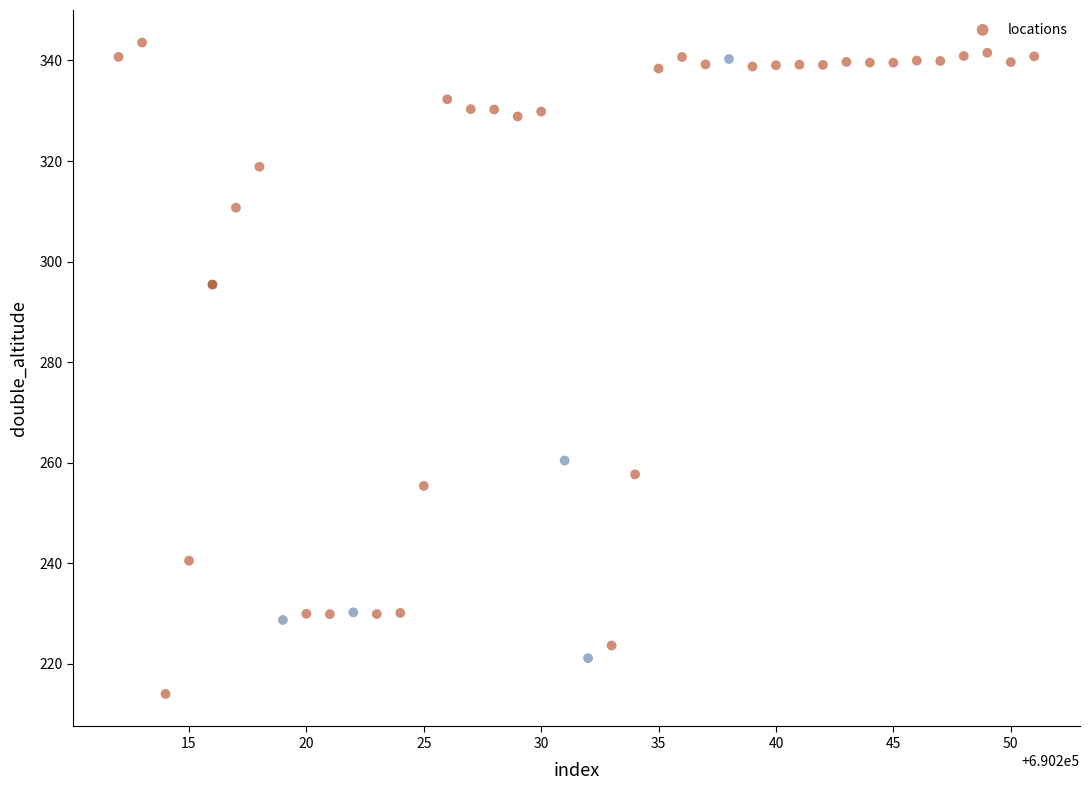

What is the range of Y values (max minus min)?

129.5